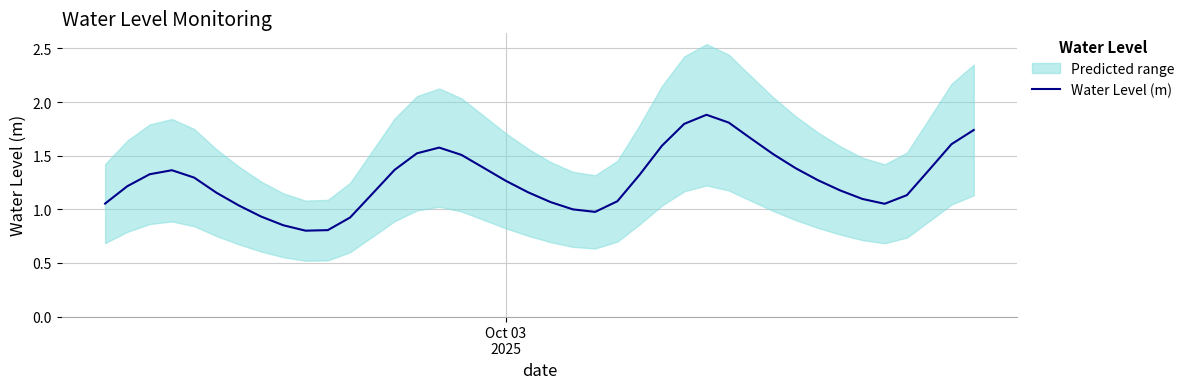

Is it true that the value at 29 is 2.6?

False